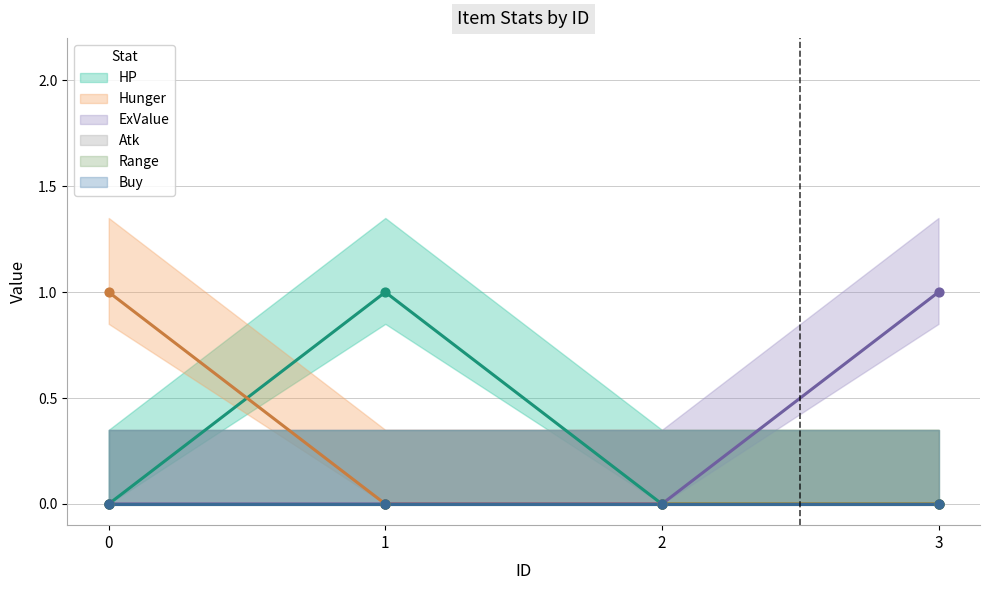

Which series has the largest total across all categories?

HP